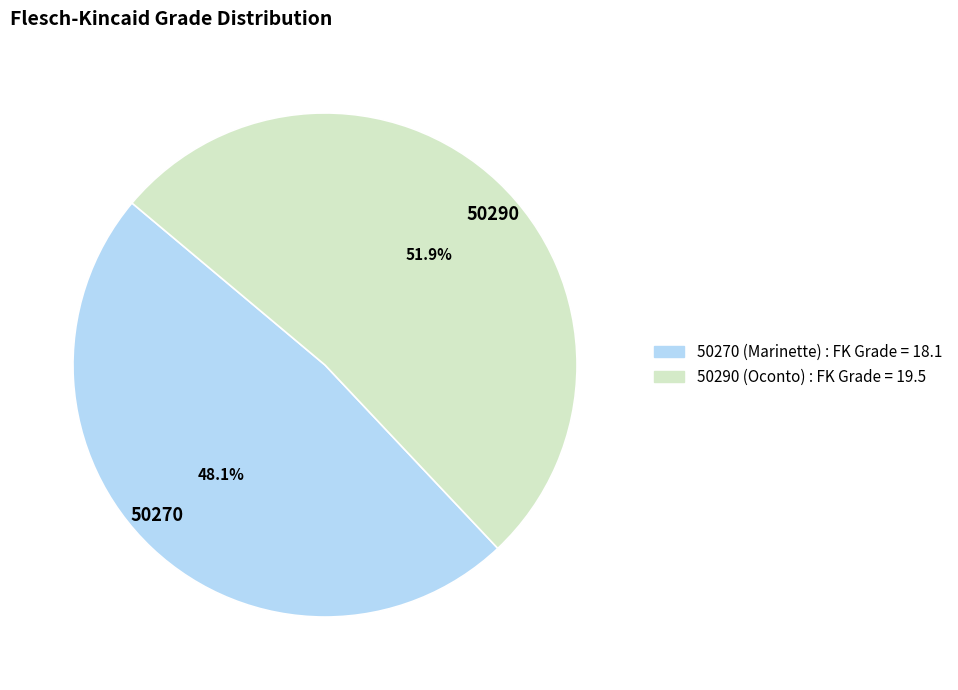

How many segments does this pie chart have?

2